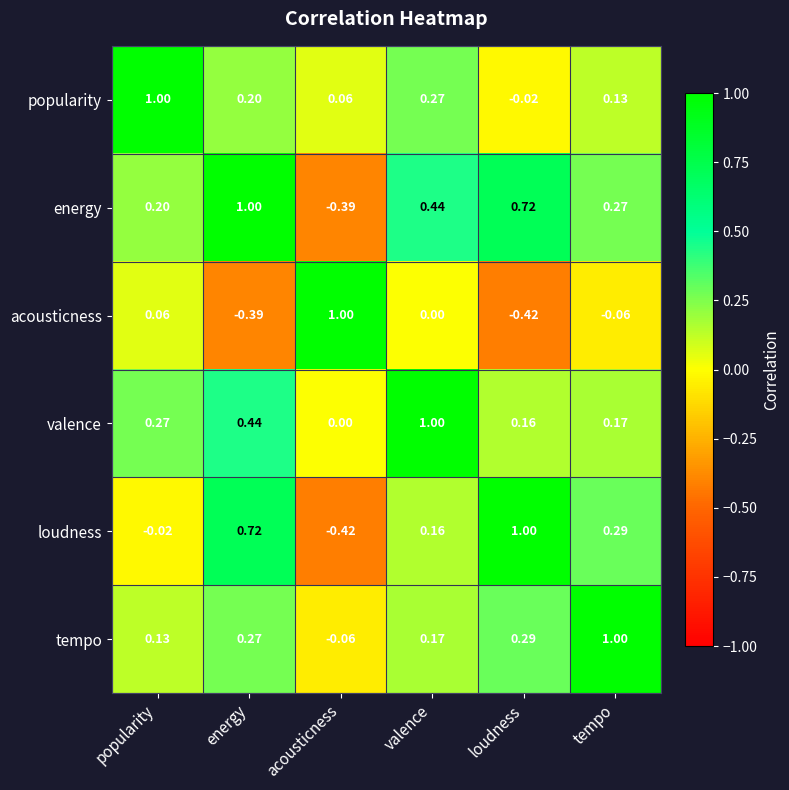

How many categories are shown in the chart?

6